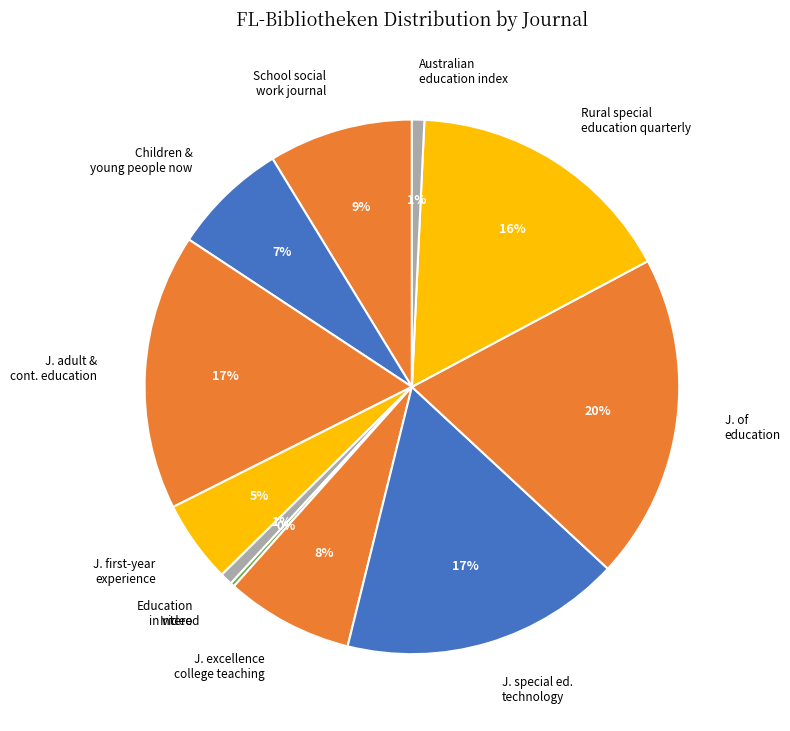

To the nearest percent, what is the average slice percentage?

9%